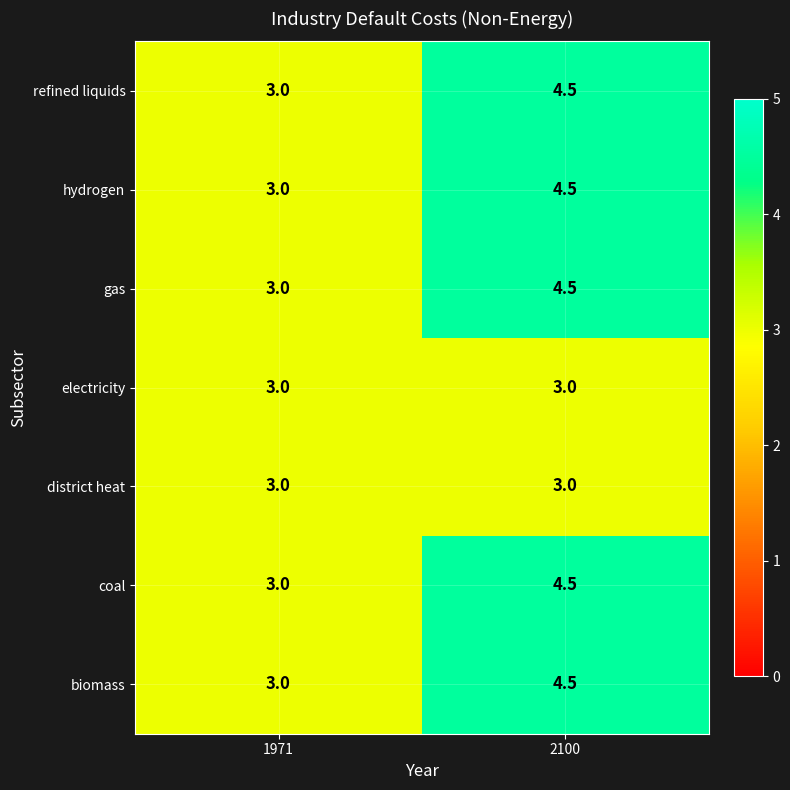

Which category has the lowest value in the biomass series?

1971